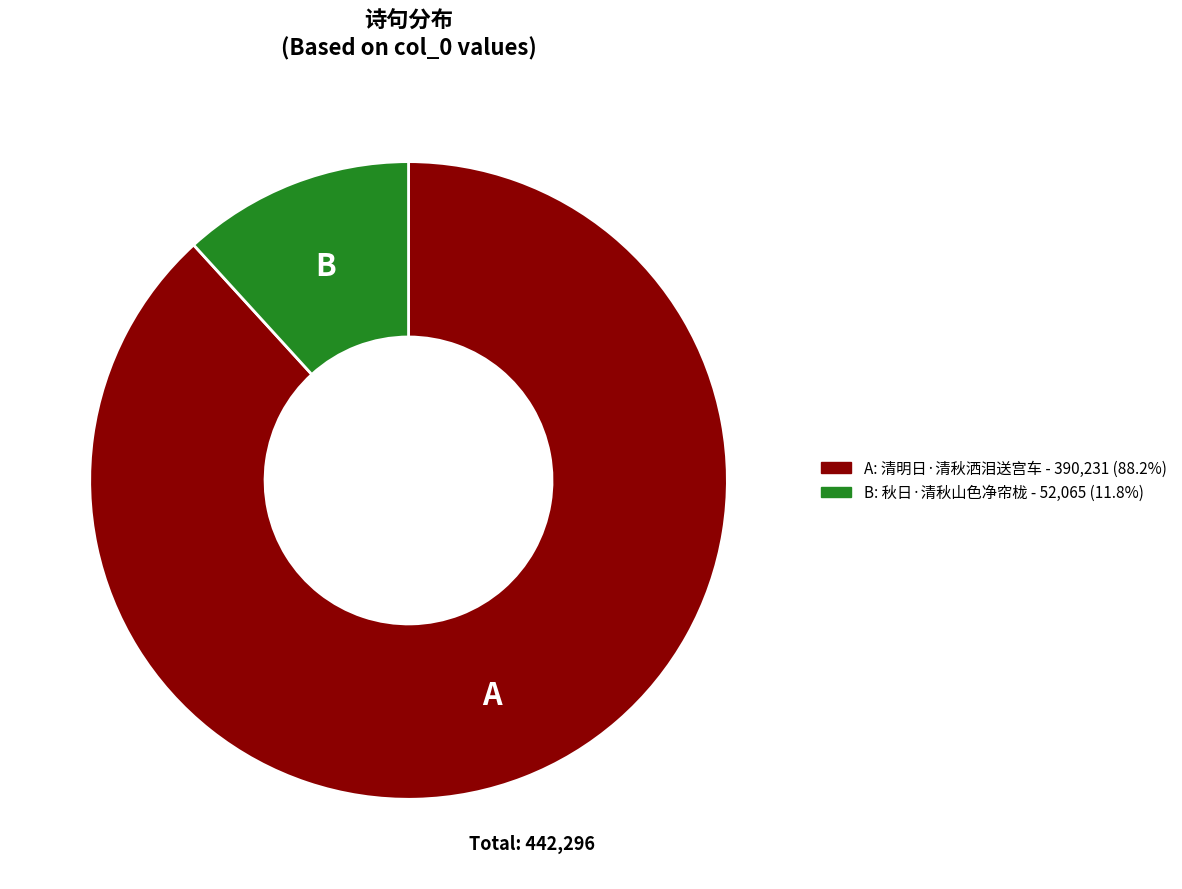

Does B: 秋日·清秋山色净帘栊 - 52,065 (11.8%) represent more than half of the total?

No